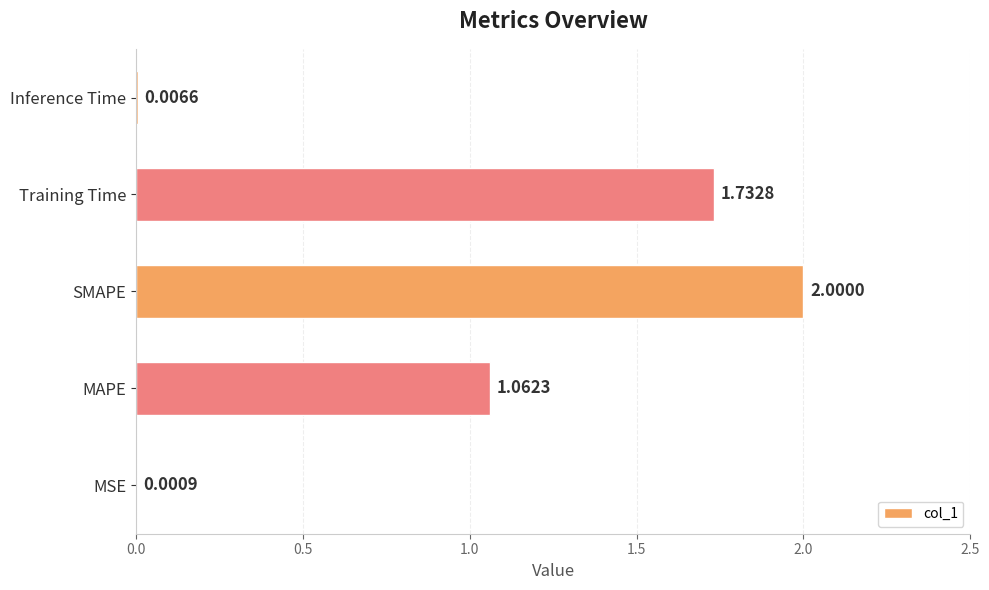

What is the change in value from MAPE to SMAPE?

+0.9